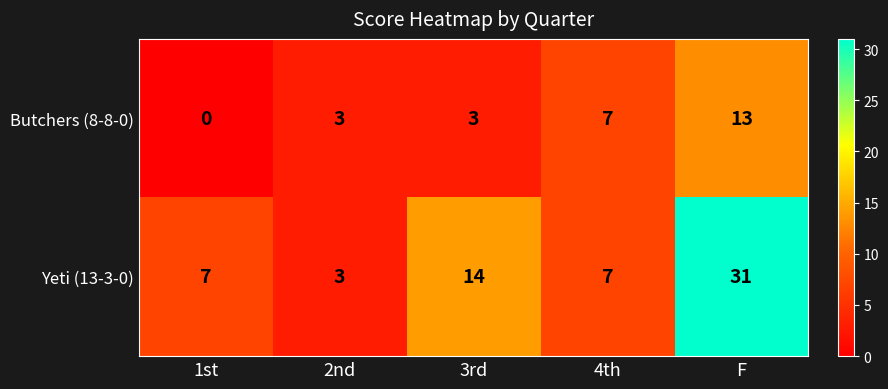

Is it true that Butchers (8-8-0) equals 0 at 1st?

True